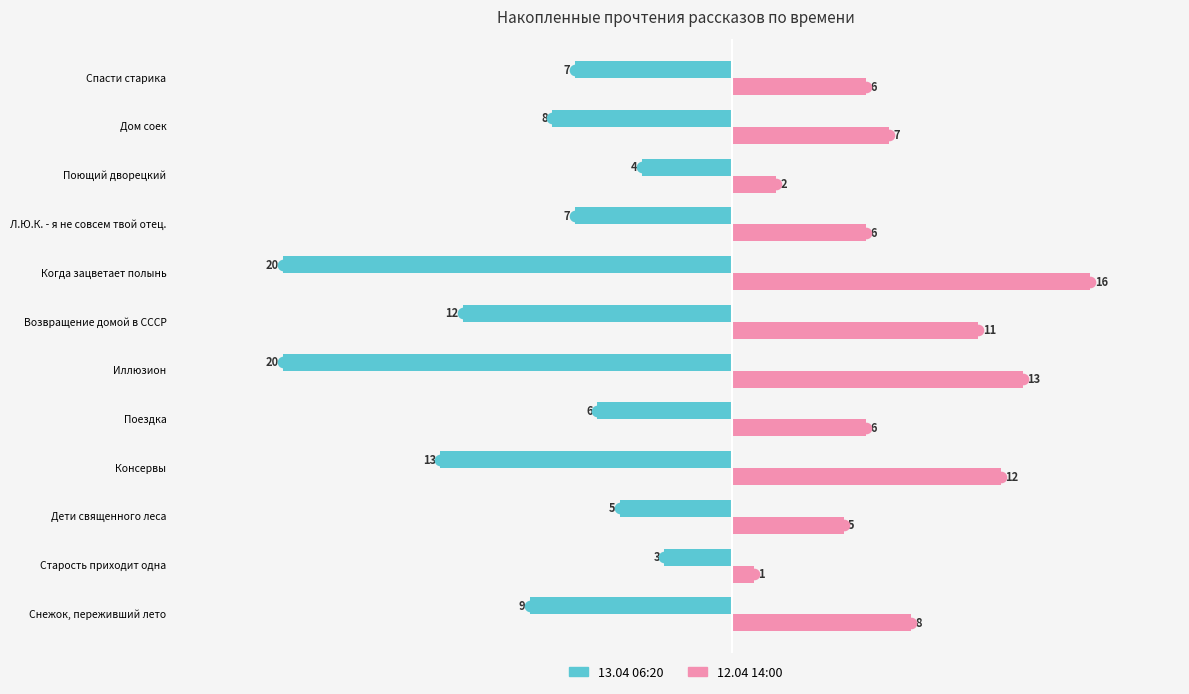

What is the sum of all 12.04 14:00 values?

93